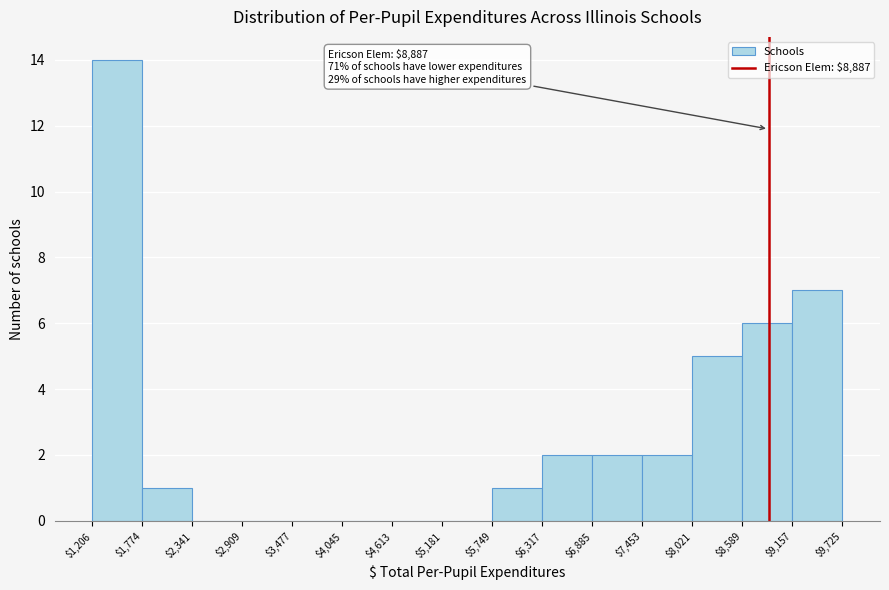

Over which range of the x-axis is the bar tallest?

$1,206 to $1,774